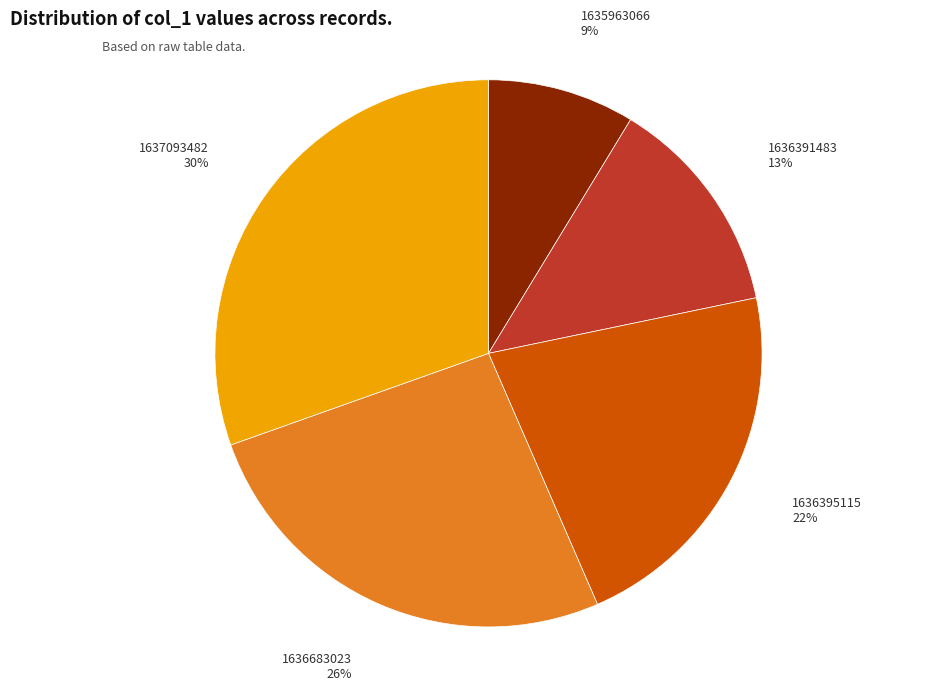

Does any single category account for the majority?

No